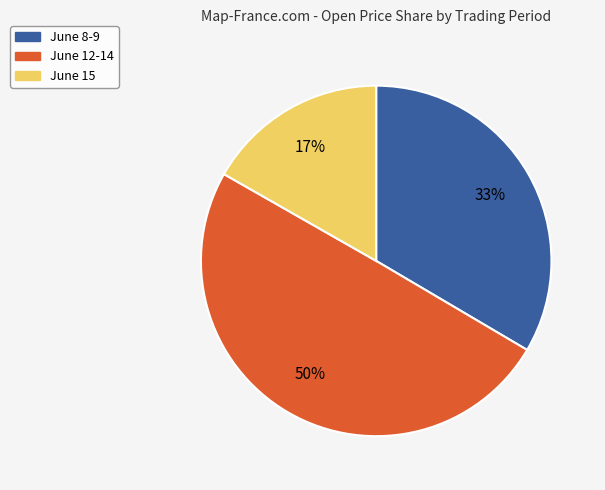

To the nearest percent, what is the difference between the largest and smallest slice percentages?

33%